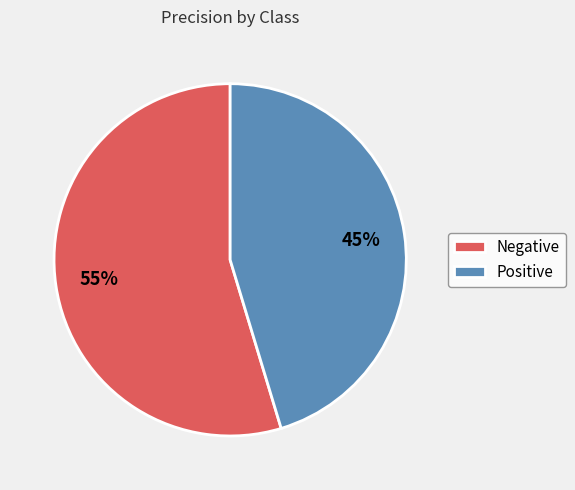

Do Negative and Positive together represent more than half of the pie?

Yes